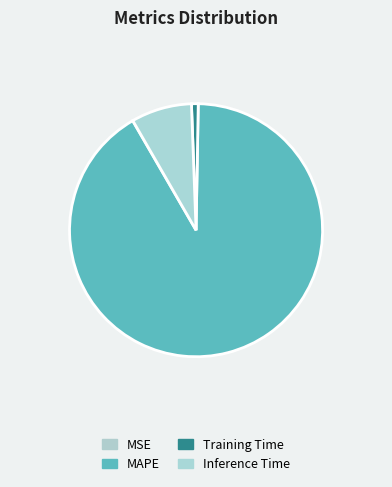

Which category has the biggest portion of the pie?

MAPE